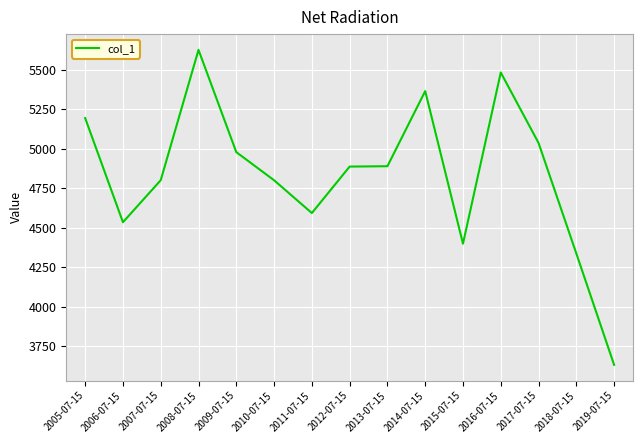

What is the sum of the values at 2017-07-15 and 2016-07-15?

10519.6